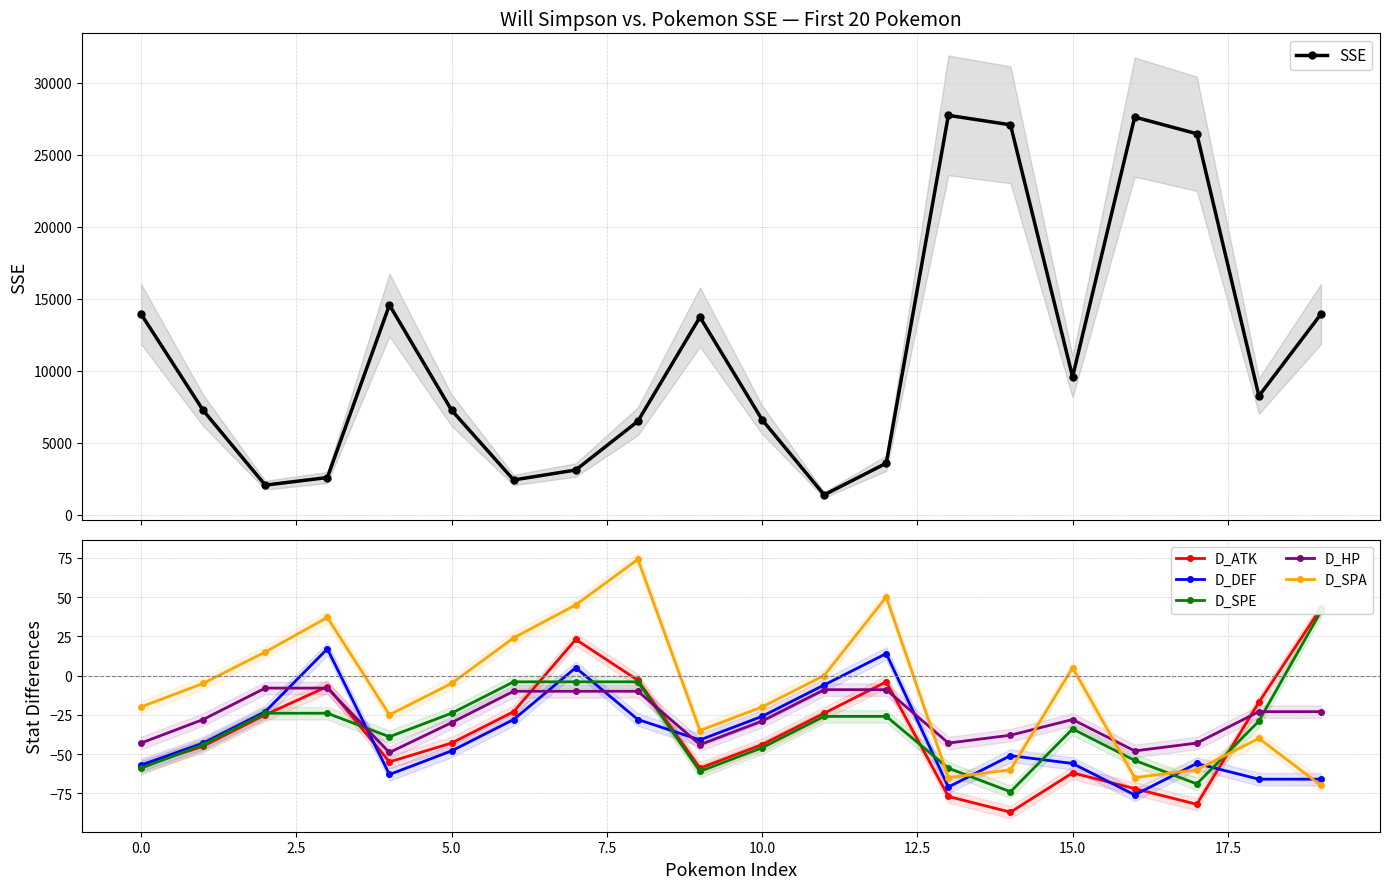

How many times do D_HP and D_DEF cross each other?

6